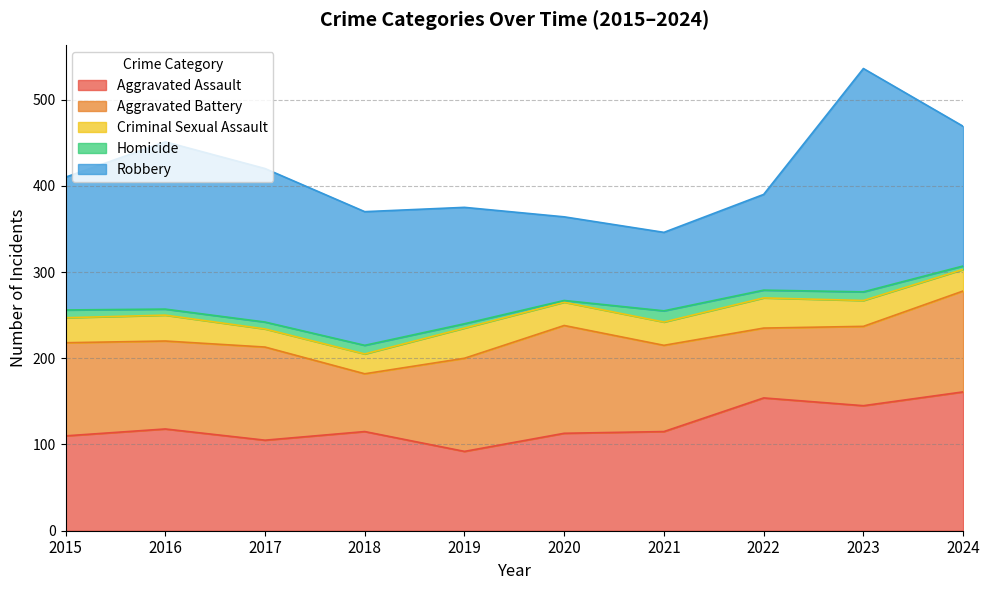

What is the difference between the maximum and minimum values in the Robbery series?

168